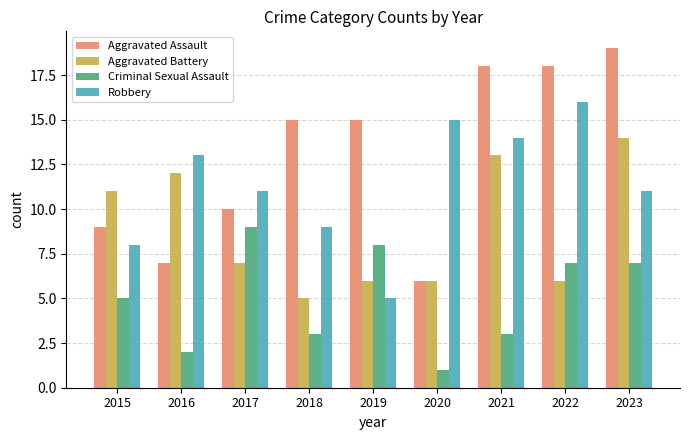

What is the sum of all Aggravated Battery values?

80